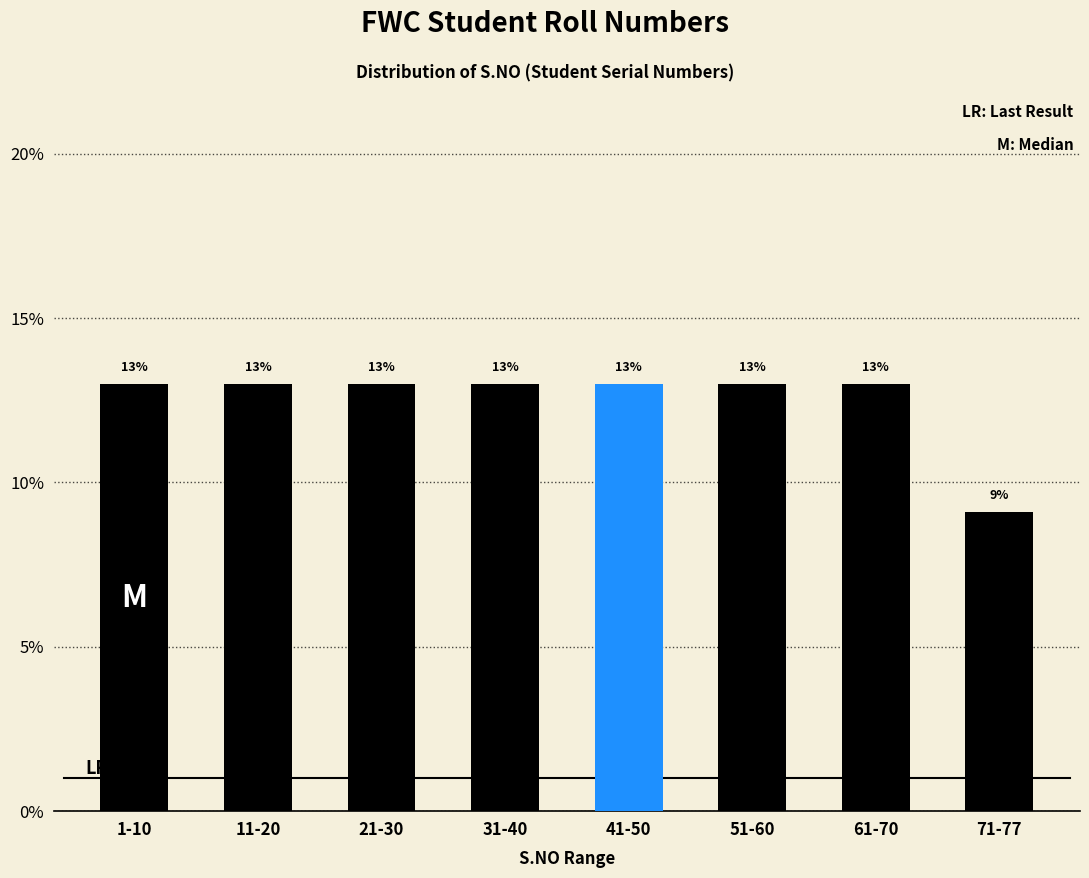

What is the average value?

12.5